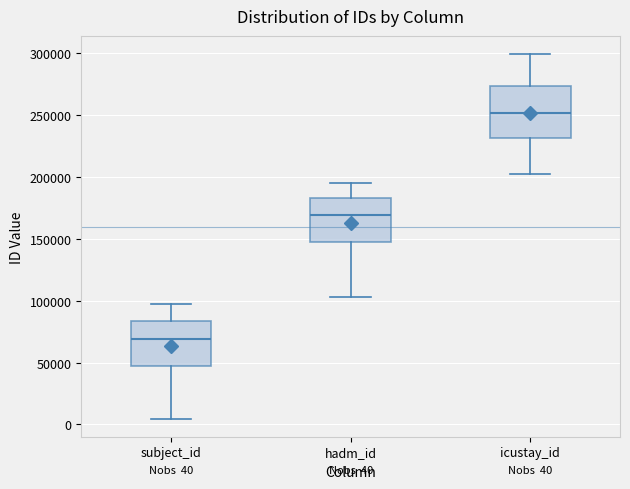

Which box has the highest median line?

icustay_id